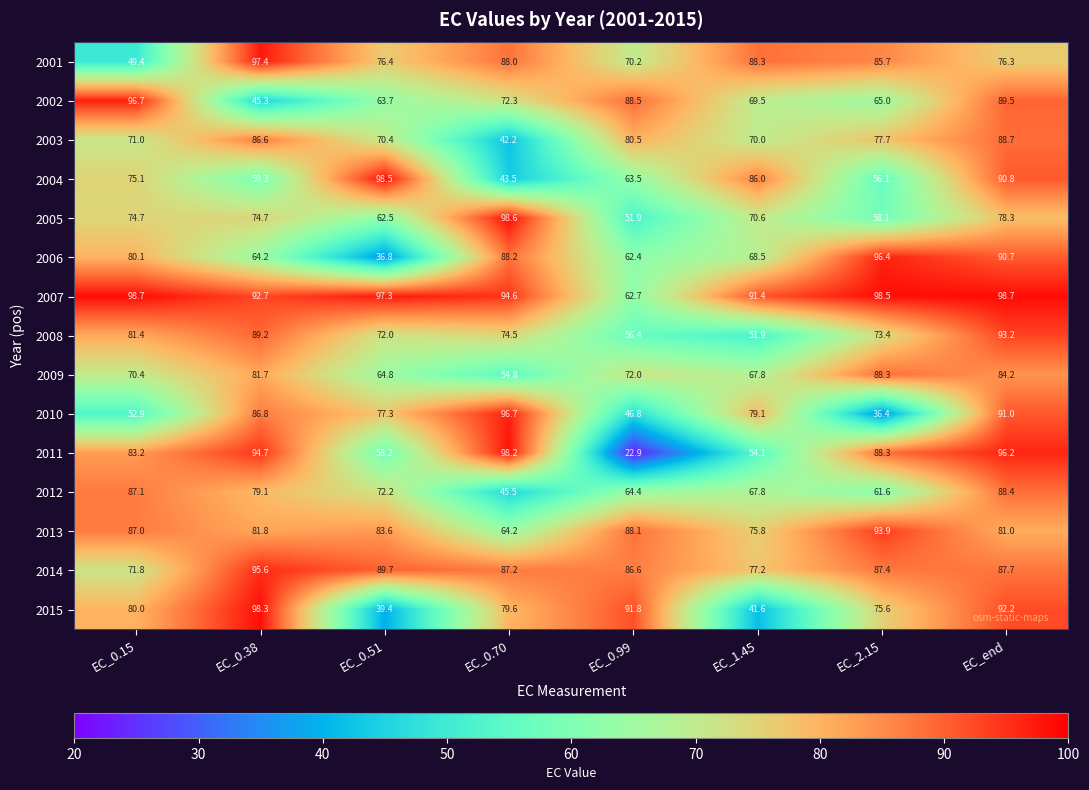

Which series changed the most between EC_1.45 and EC_end?

2015